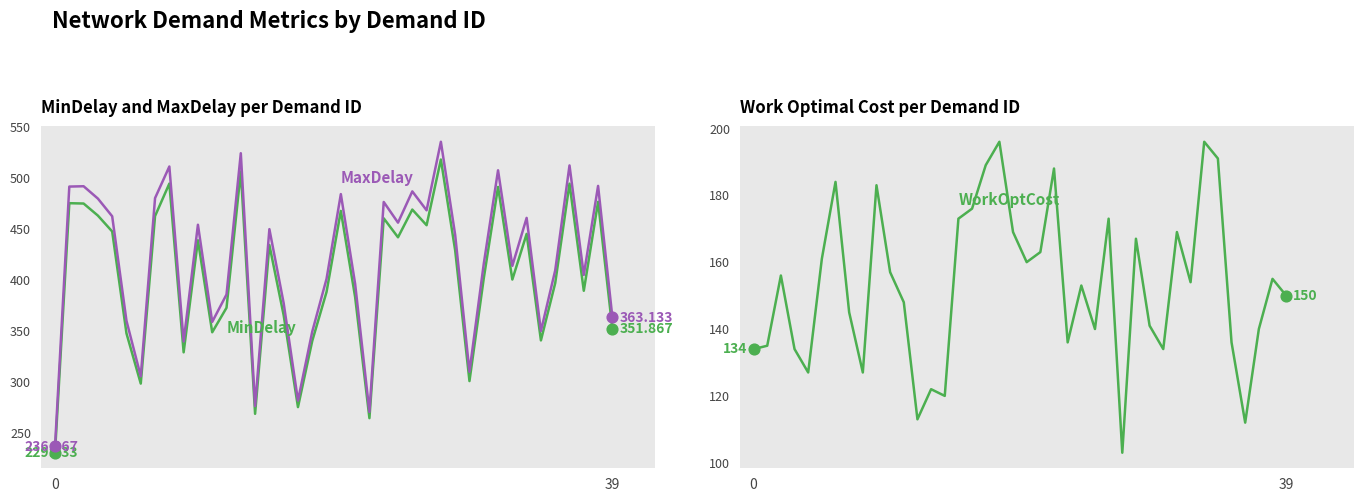

At which category is the sum across all series the highest?

31